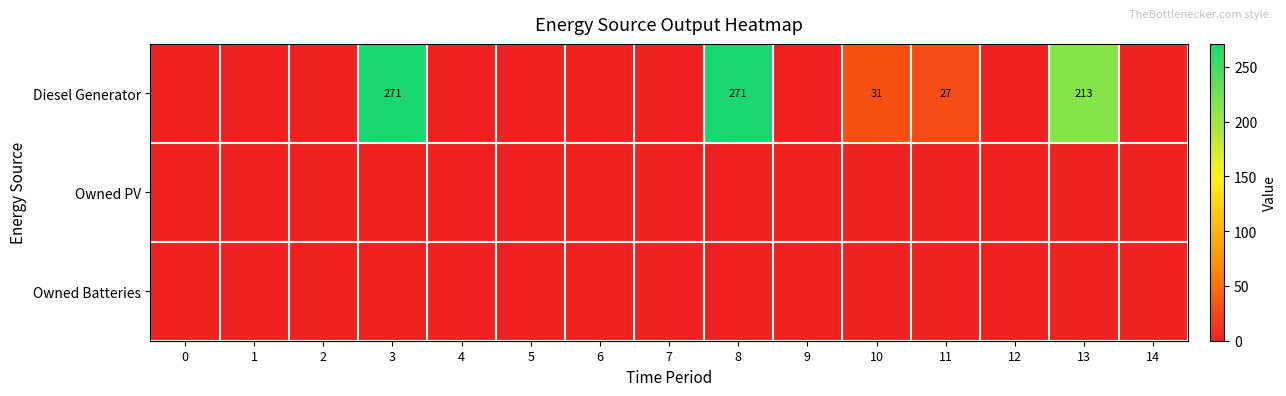

List the labels in order of Owned Batteries value, smallest first.

0, 1, 2, 3, 4, 5, 6, 7, 8, 9, 10, 11, 12, 13, 14